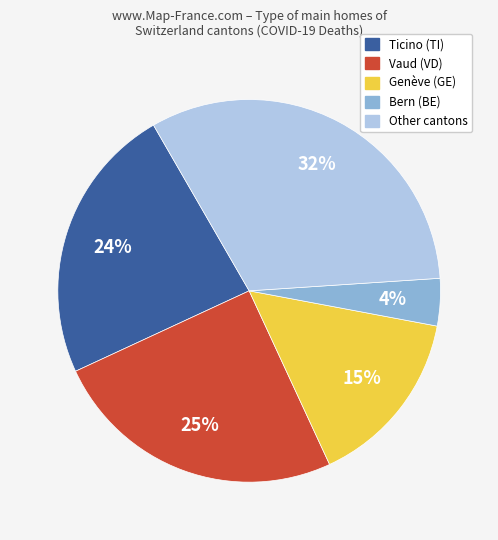

Does any single category account for the majority?

No